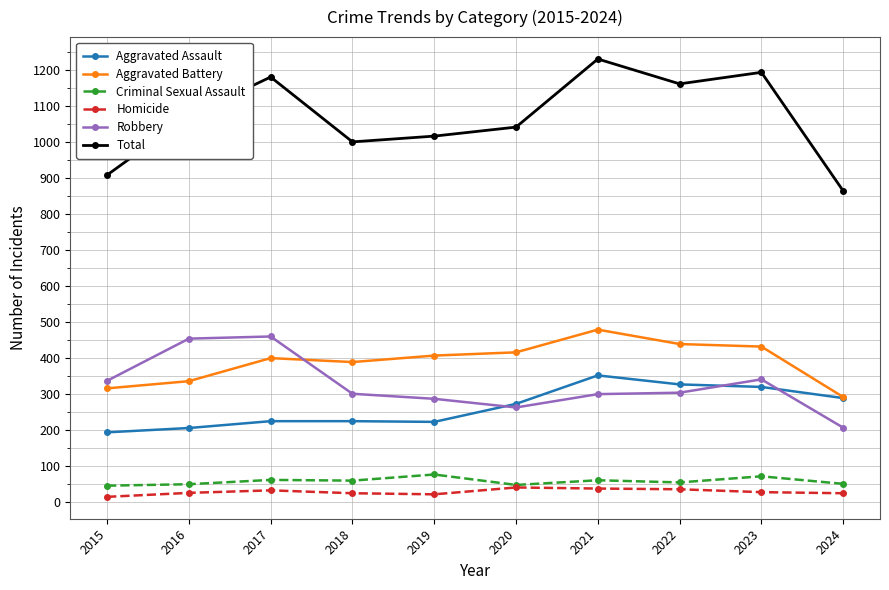

At which category does the chart reach its peak across all series?

2021